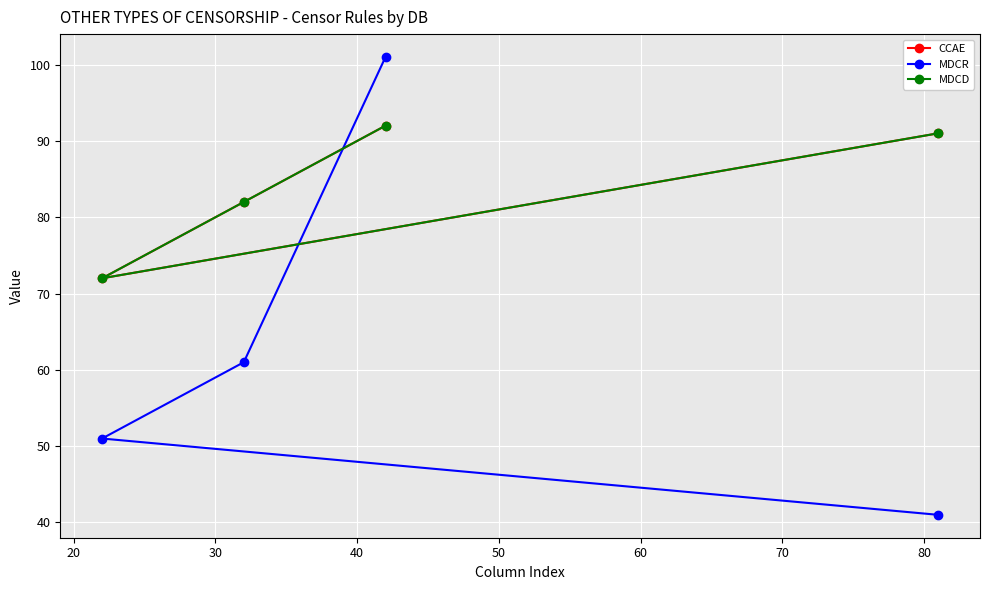

How many data points does each series have?

4